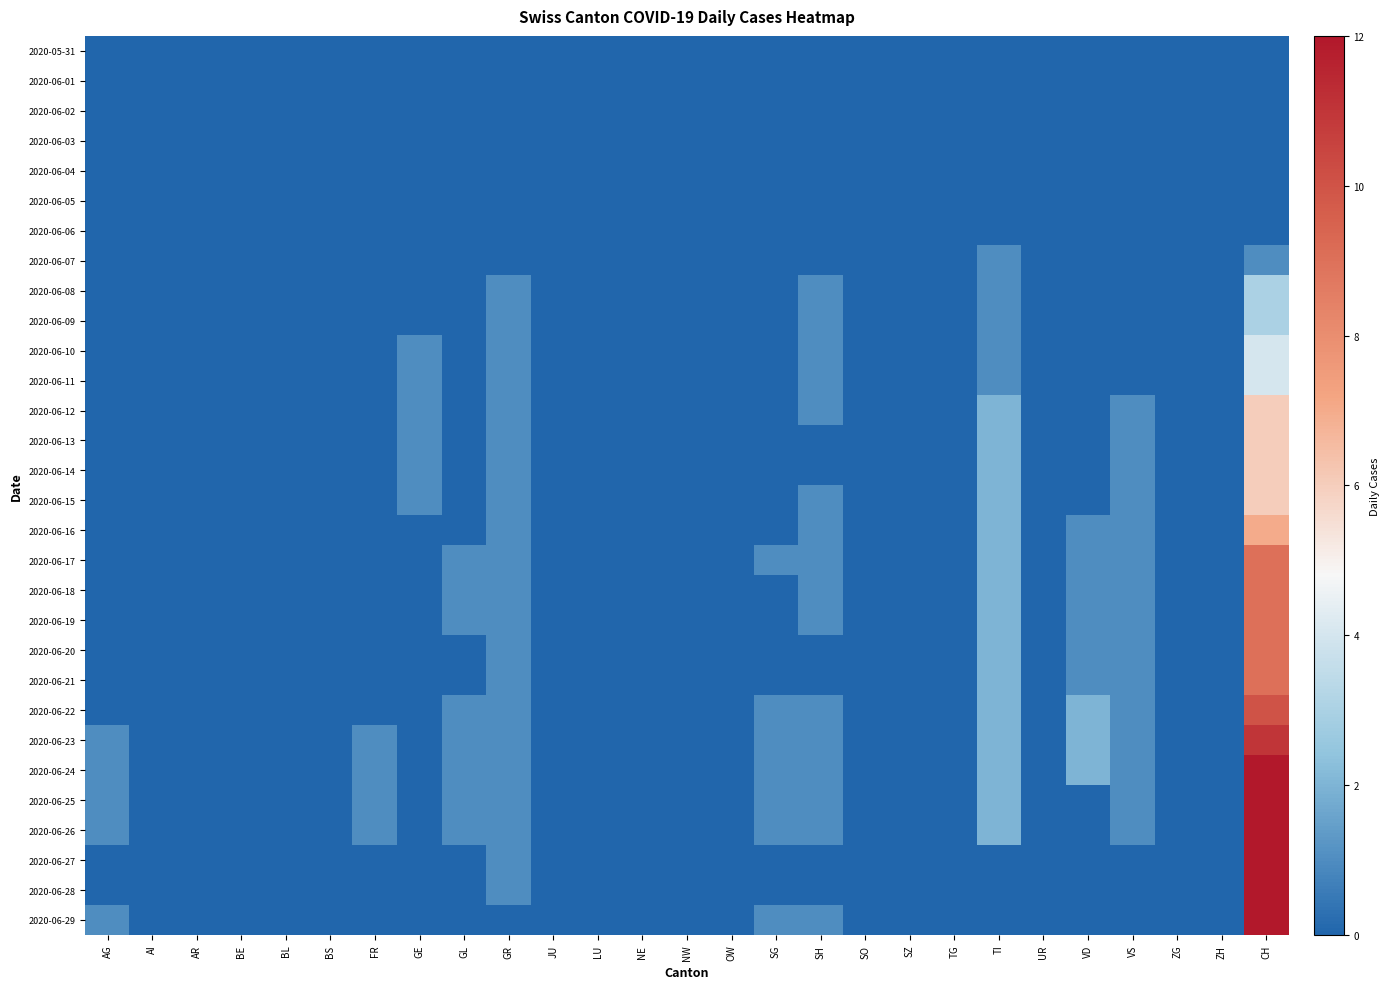

Which series has the largest range (max minus min)?

2020-06-24